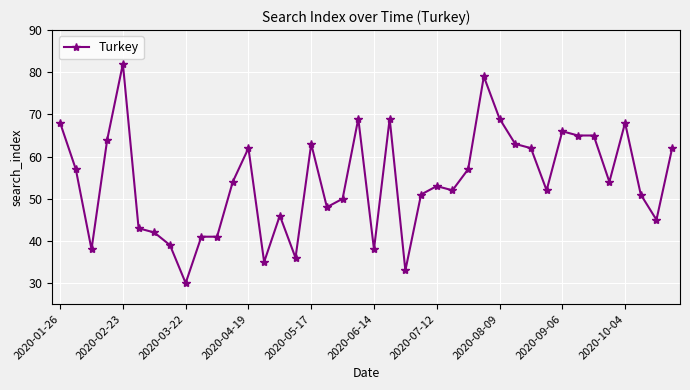

What is the difference between the maximum and minimum values?

52